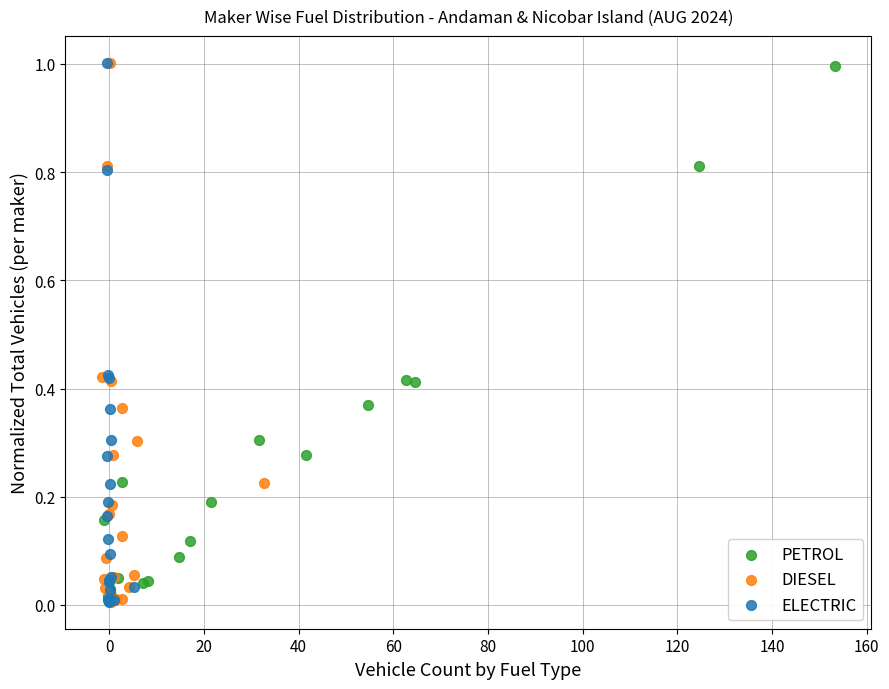

What are all the series names shown in the legend?

PETROL, DIESEL, ELECTRIC